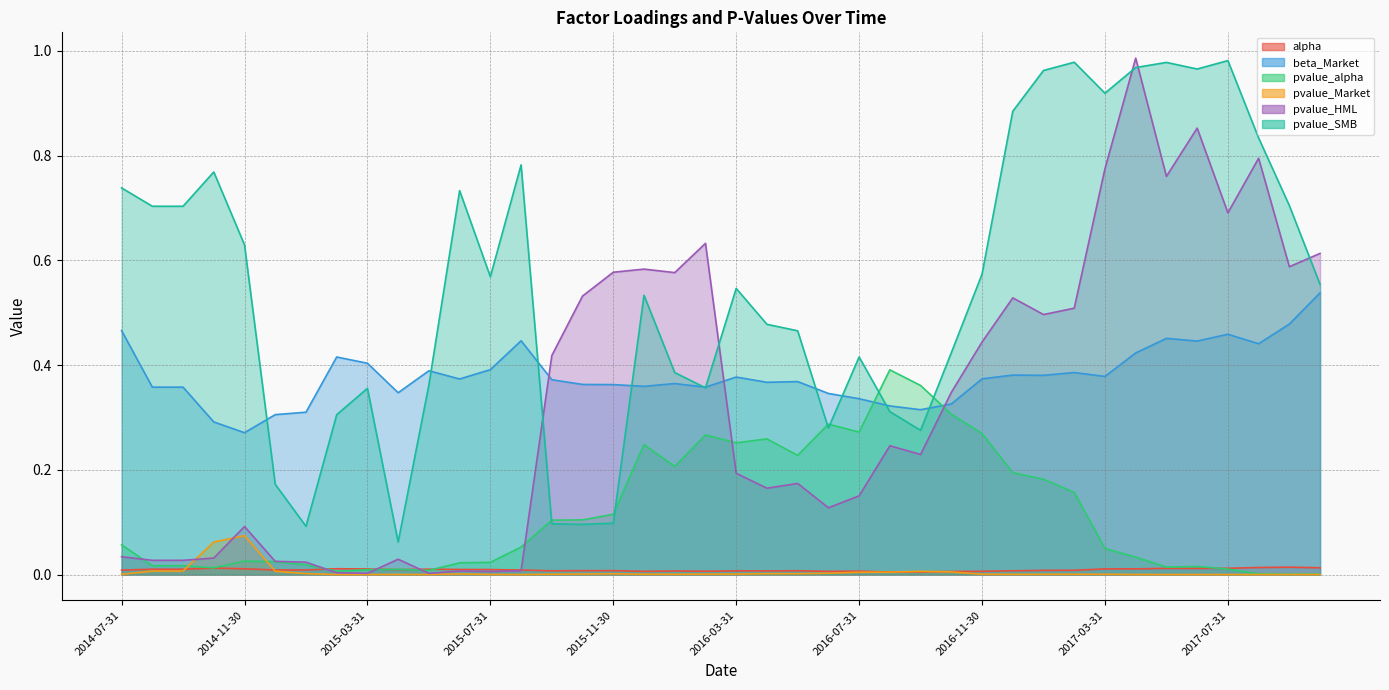

At how many categories does at least one series exceed 0?

40